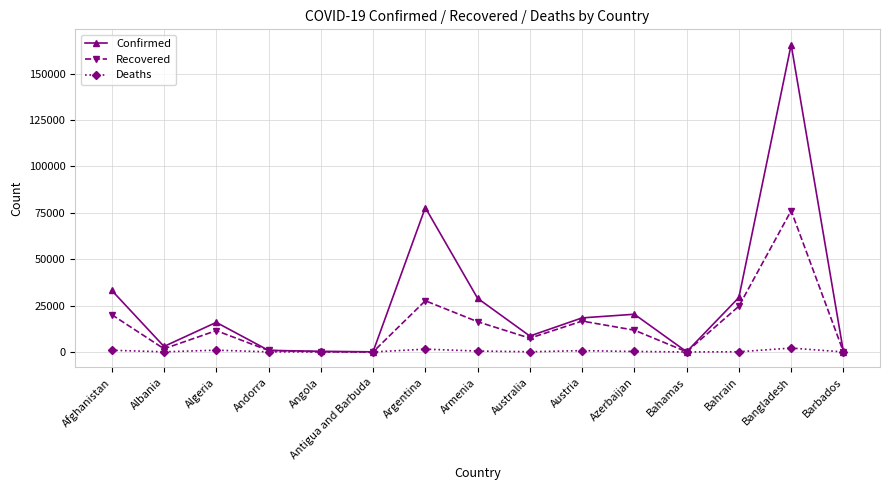

At which category does Confirmed reach its first local peak?

Algeria